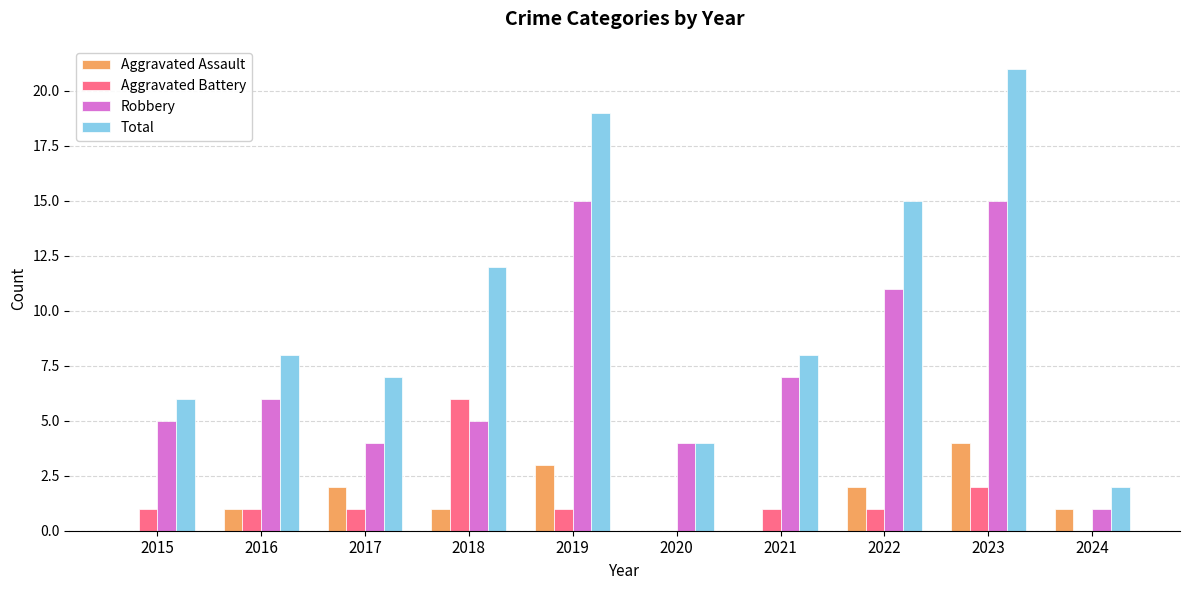

What is the maximum value shown in the chart?

21